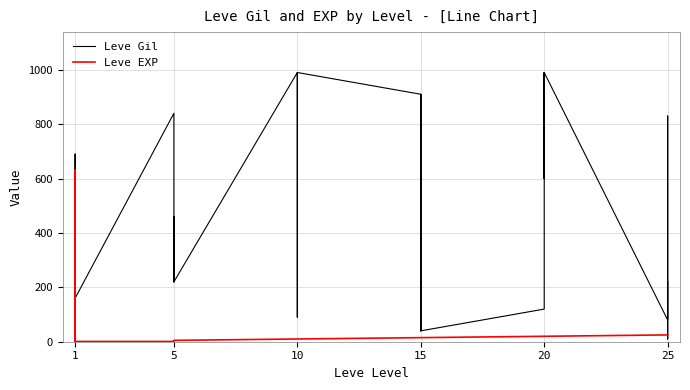

Does the chart have visible grid lines?

Yes